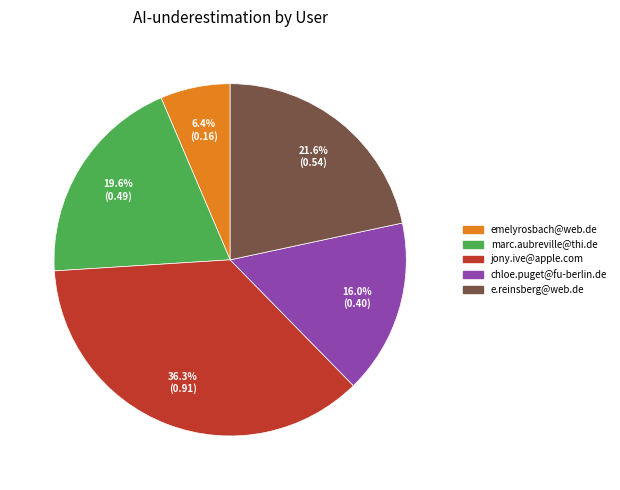

What percentage is the chloe.puget@fu-berlin.de slice, to the nearest percent?

16%